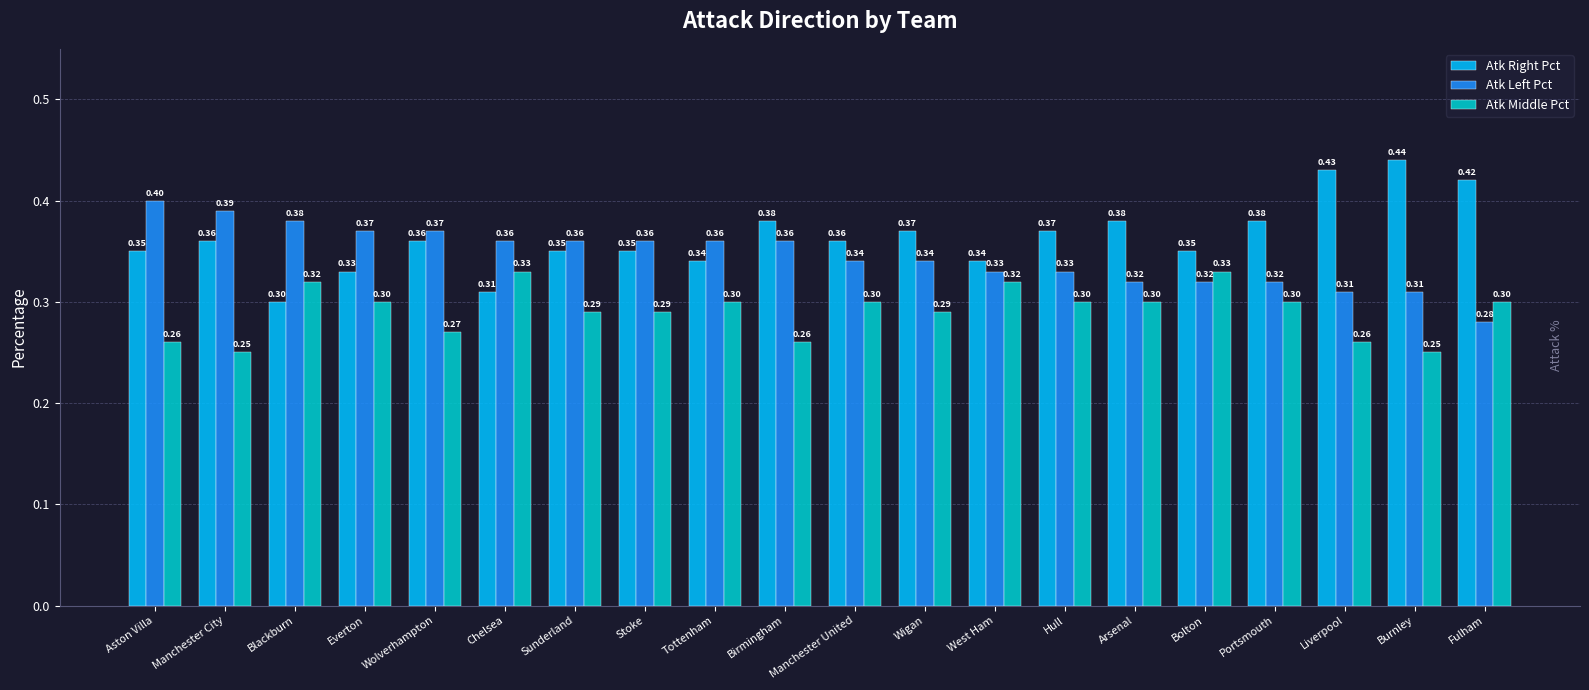

Where is Atk Left Pct nearest to the value 0?

Fulham